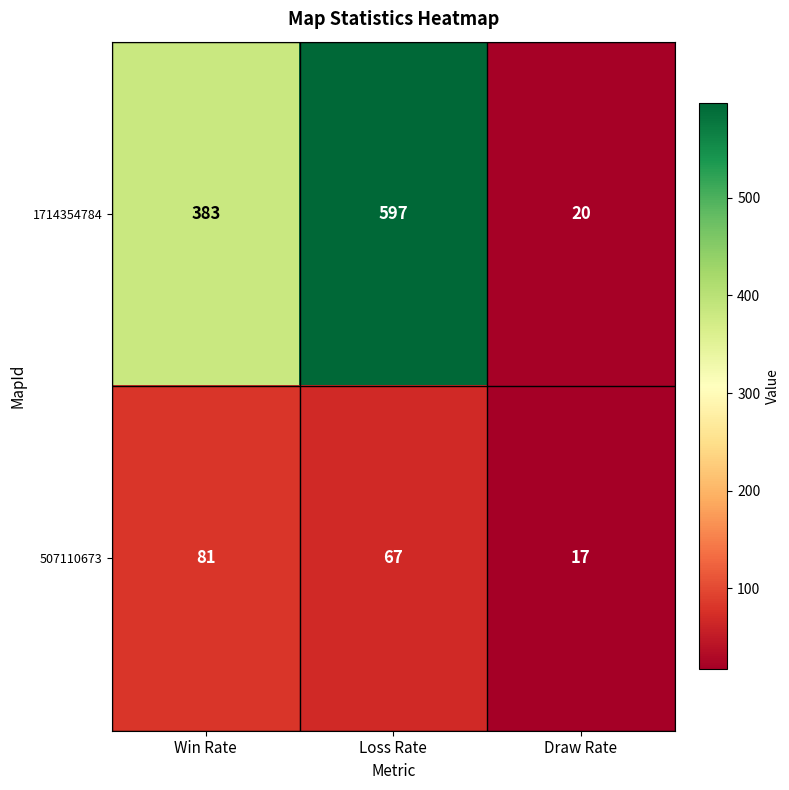

Count the number of categories in the chart.

3